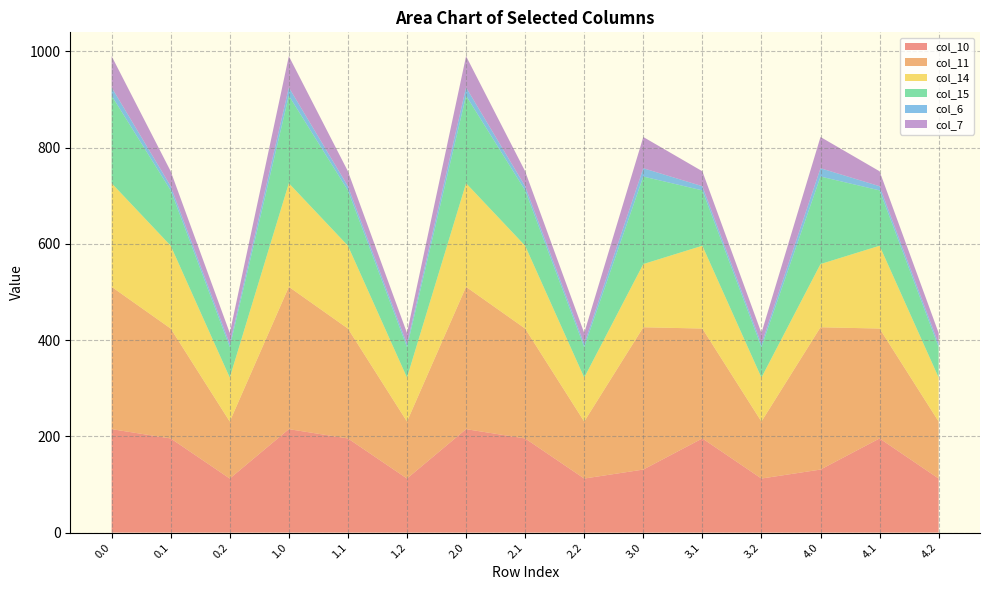

Reading left to right, extract all data points from this chart.

col_10: 215.0	195.7	112.3	215.0	195.7	112.3	215.0	195.7	112.3	131.0	195.7	112.3	131.0	195.7	112.3
col_11: 295.8	228.4	118.4	295.8	228.4	118.4	295.8	228.4	118.4	295.8	228.4	118.4	295.8	228.4	118.4
col_14: 215.3	172.1	91.4	215.3	172.1	91.4	215.3	172.1	91.4	131.3	172.1	91.4	131.3	172.1	91.4
col_15: 181.9	115.0	63.3	181.9	115.0	63.3	181.9	115.0	63.3	181.9	115.0	63.3	181.9	115.0	63.3
col_6: 17.3	8.7	6.7	17.3	8.7	6.7	17.3	8.7	6.7	17.3	8.7	6.7	17.3	8.7	6.7
col_7: 64.9	31.0	22.7	64.9	31.0	22.7	64.9	31.0	22.7	64.9	31.0	22.7	64.9	31.0	22.7